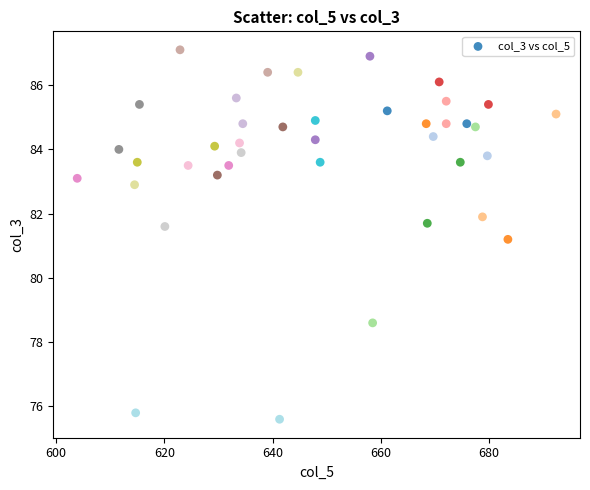

What Y value in the scatter plot is closest to 81?

81.2